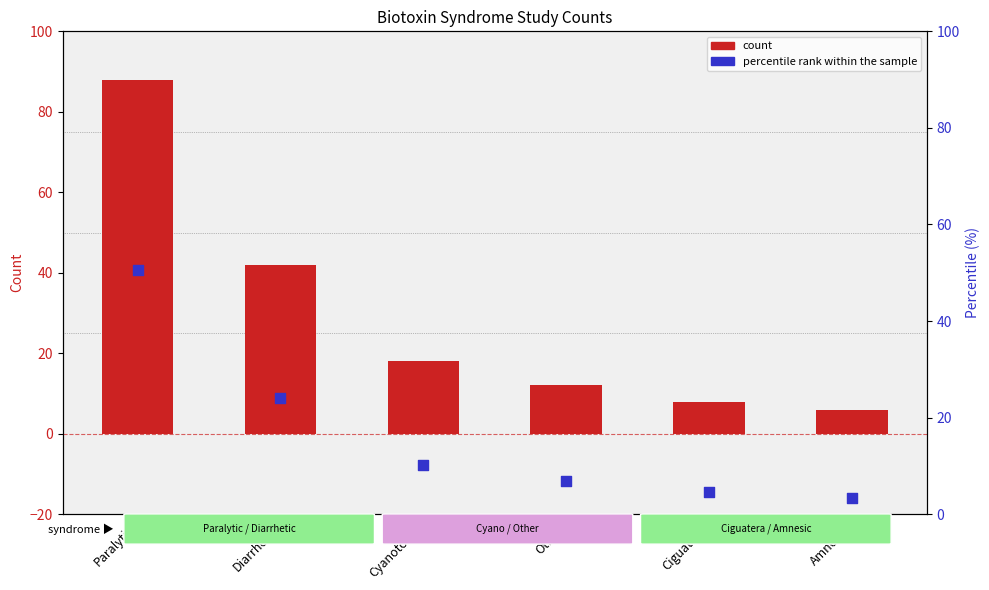

Which series has the widest spread of Y values?

count